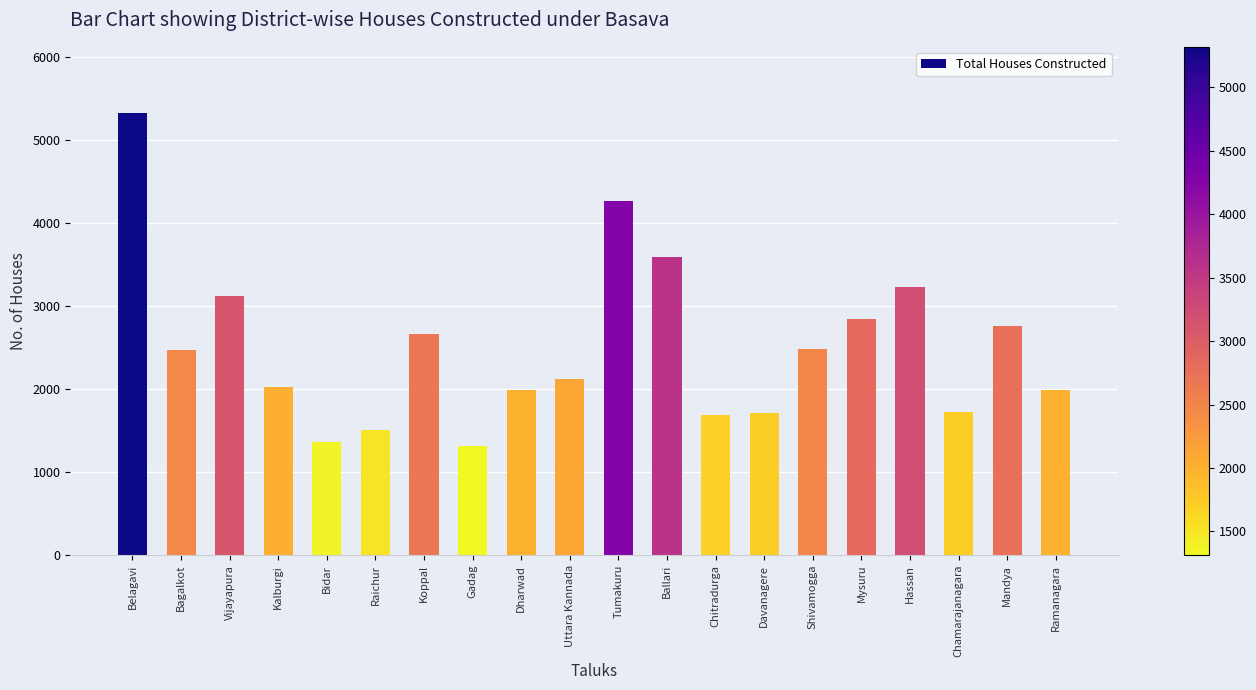

At which label does the data first exceed 2469?

Belagavi